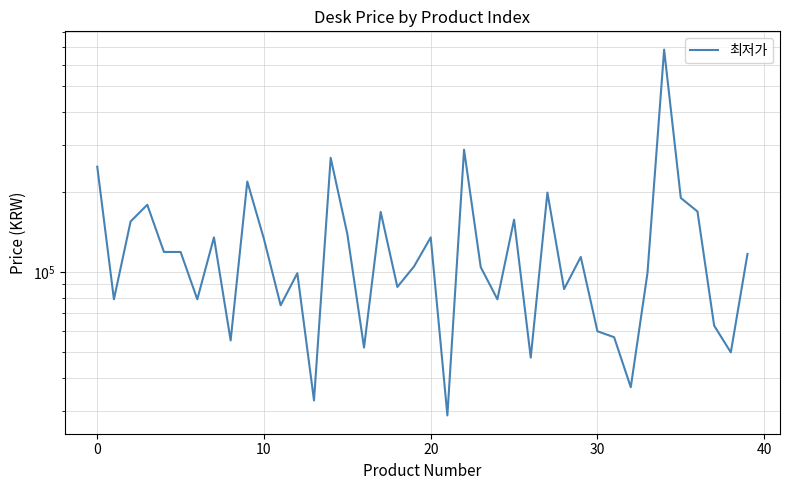

How many interior local valleys (lower than both neighbors) does the data have?

13